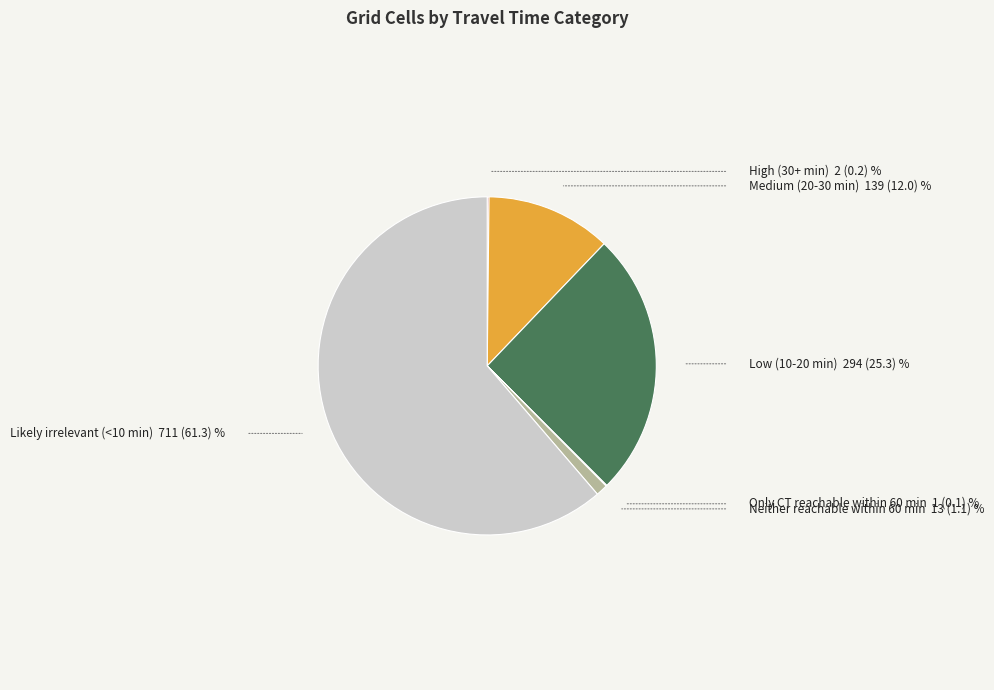

True or false: Likely irrelevant (<10 min) accounts for 68% of the total.

False